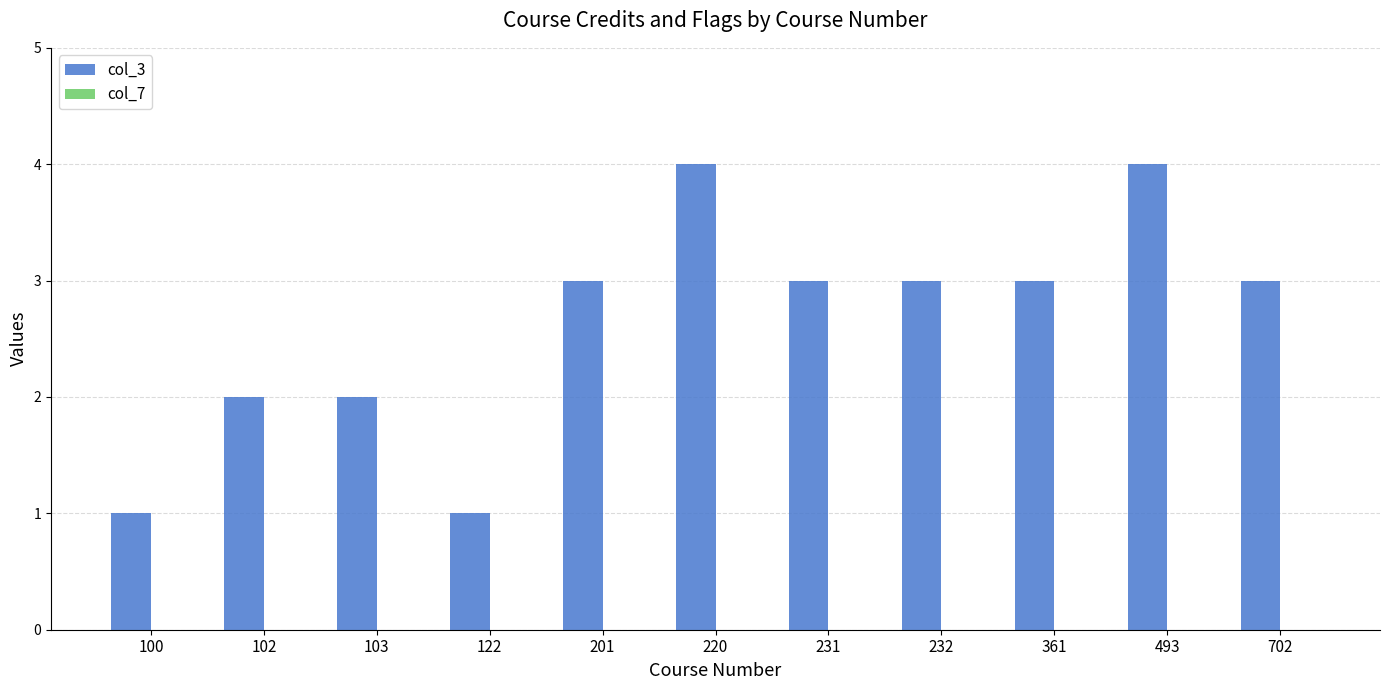

What is the greatest value displayed?

4